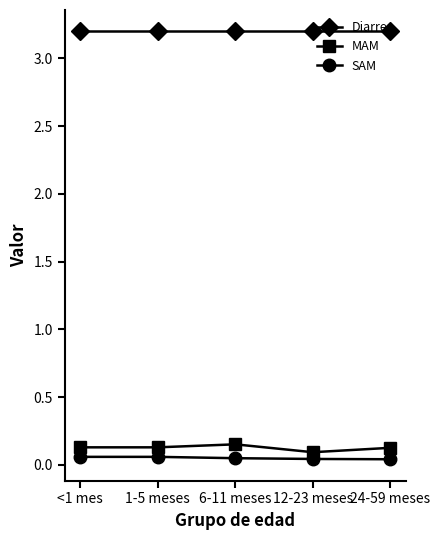

Is the value of Diarrea at 24-59 meses greater than the value of MAM at 12-23 meses?

Yes